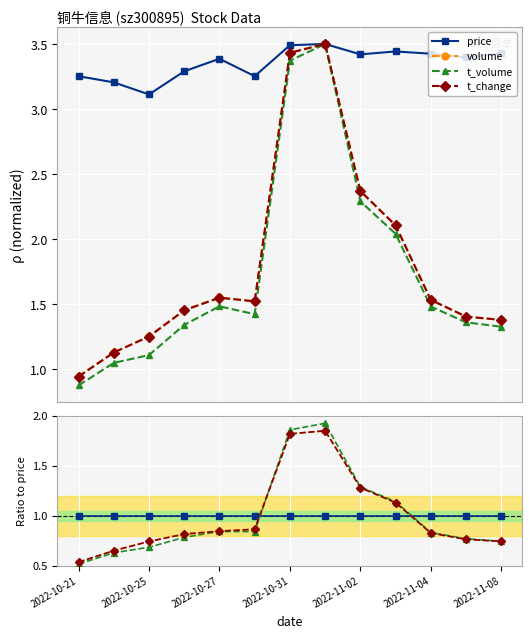

What position from the right is 7?

6